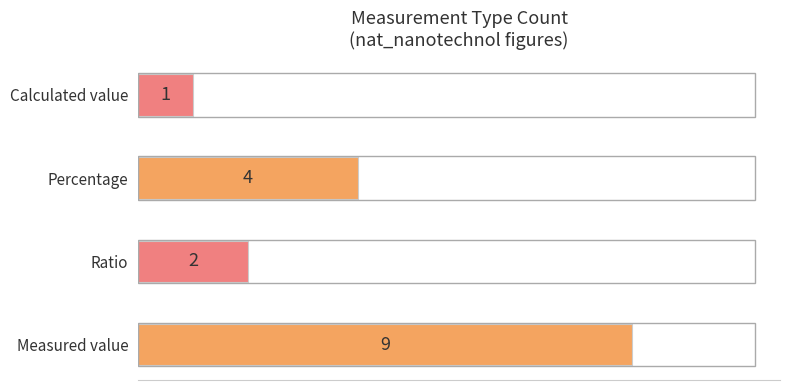

Is it true that the value at Percentage is 4?

True